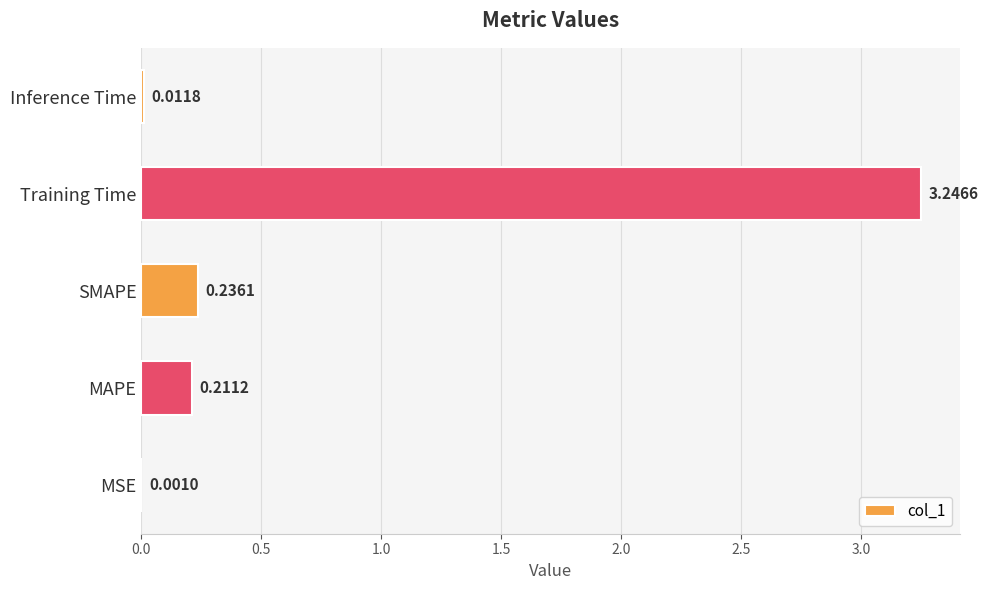

What is the sum of all values?

3.7